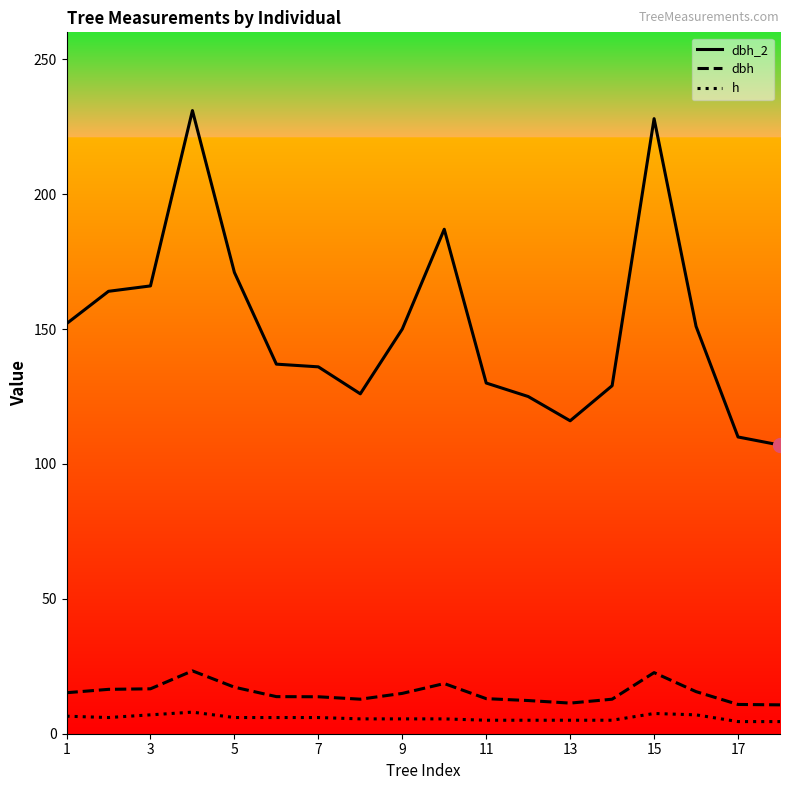

True or false: dbh_2 and h intersect in this chart.

False